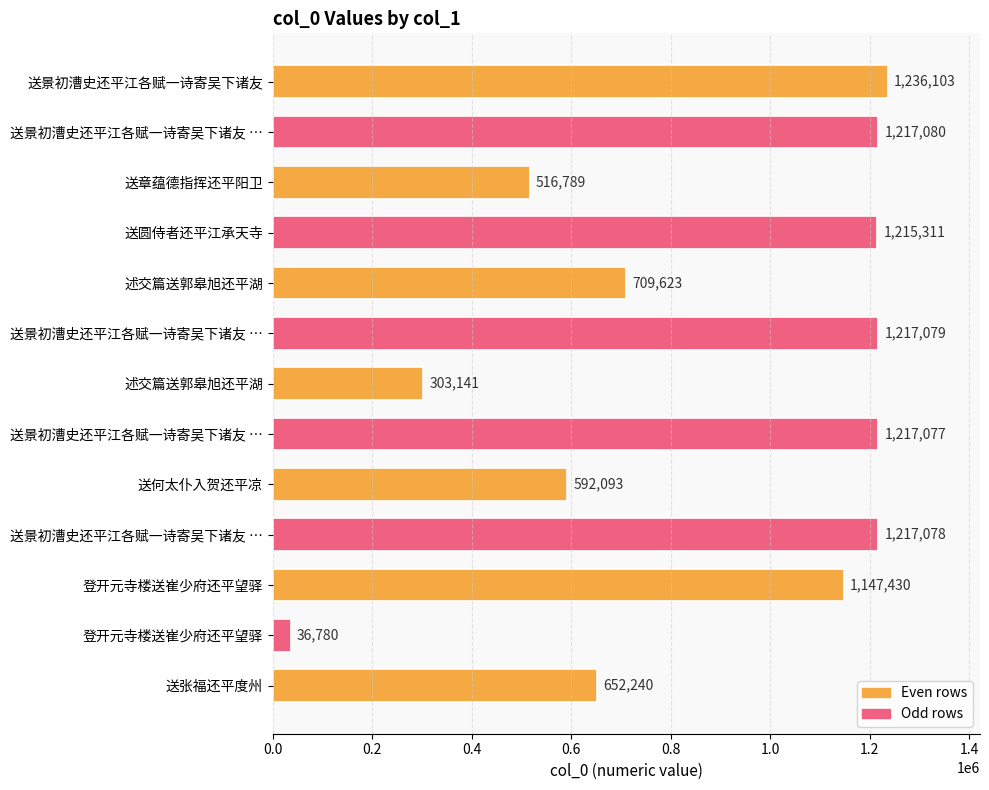

Are the bars horizontal?

Yes